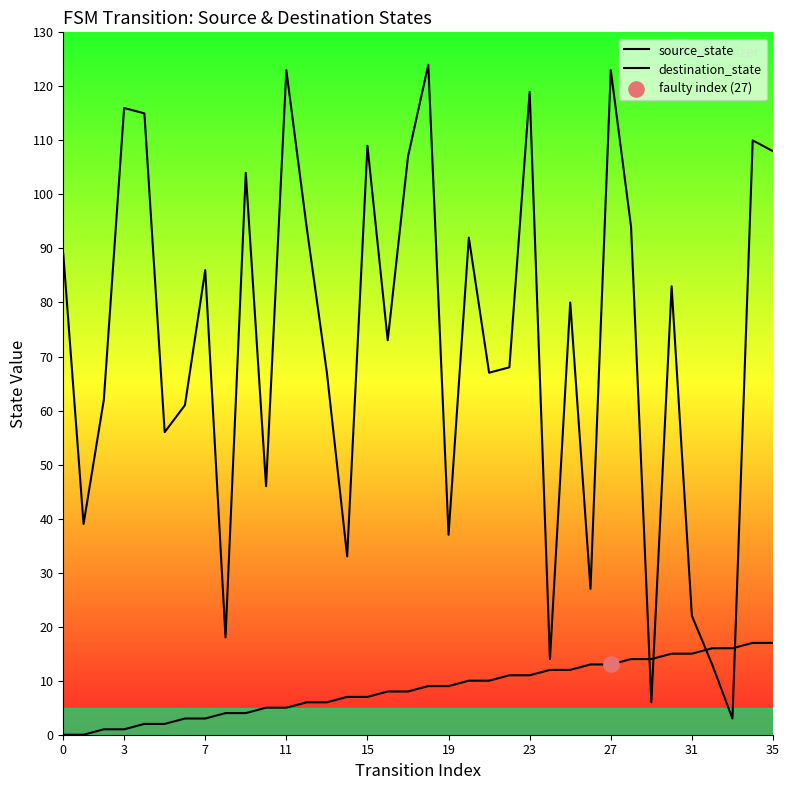

What are all the series names shown in the legend?

source_state, destination_state